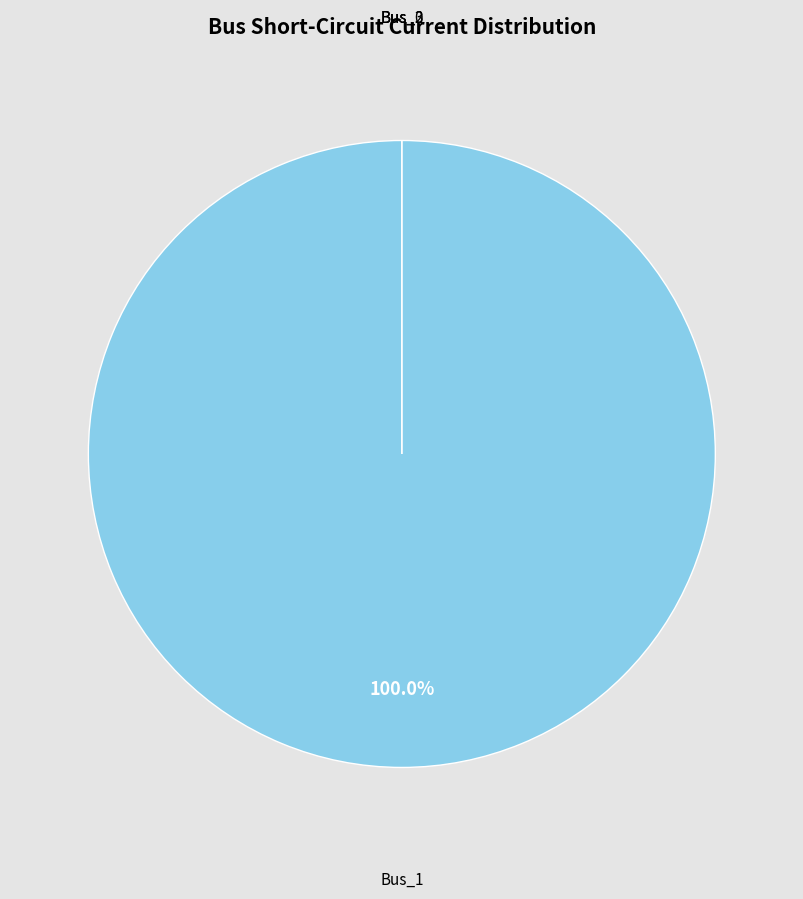

How many segments does this pie chart have?

4